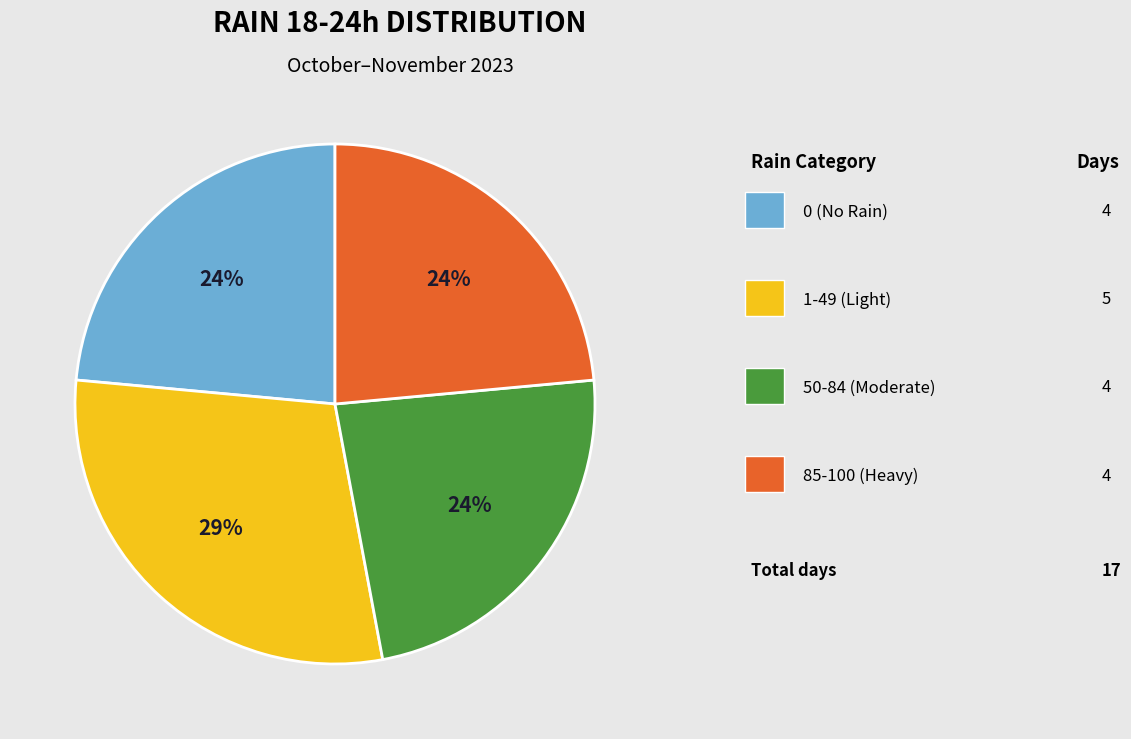

Does any single category account for the majority?

No